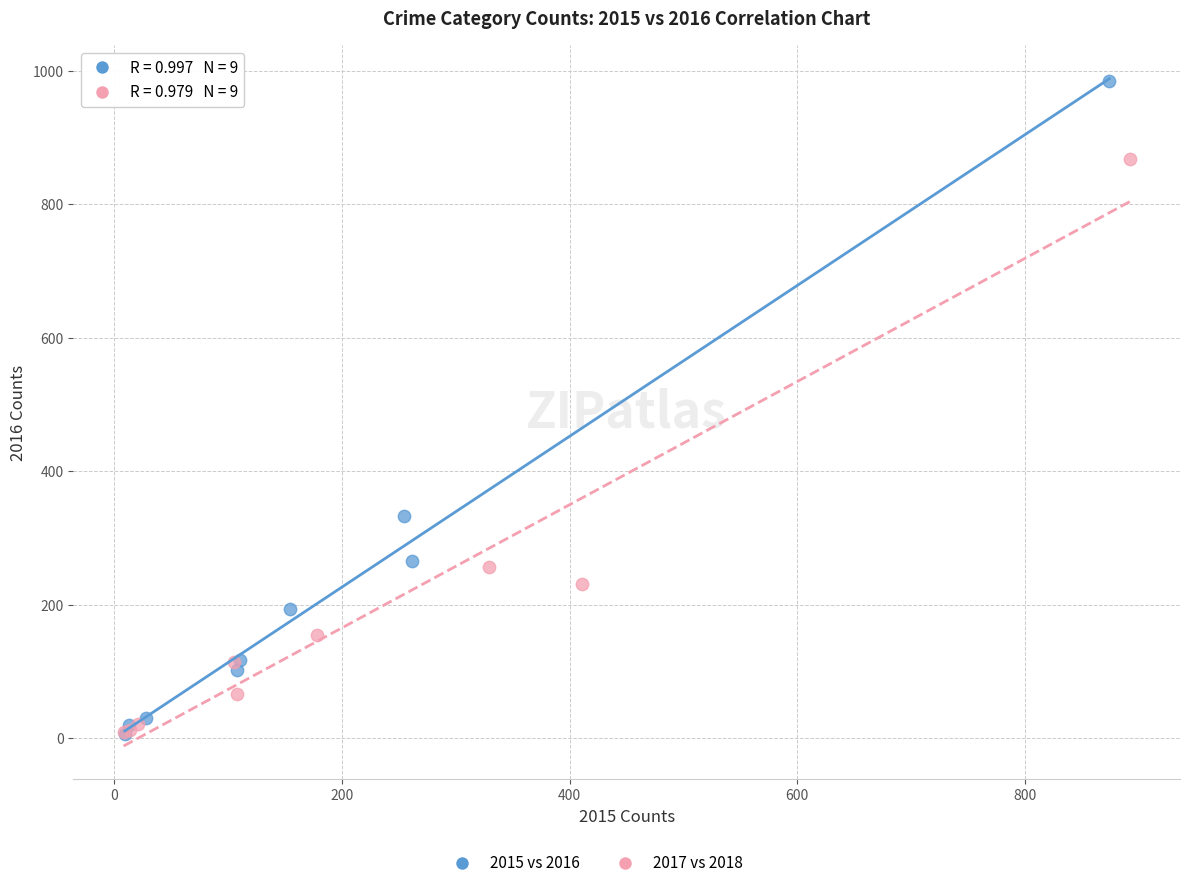

Which series has the widest spread of Y values?

2015 vs 2016